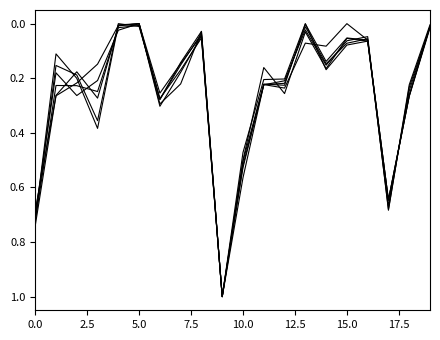

How many lines are shown in the chart?

6